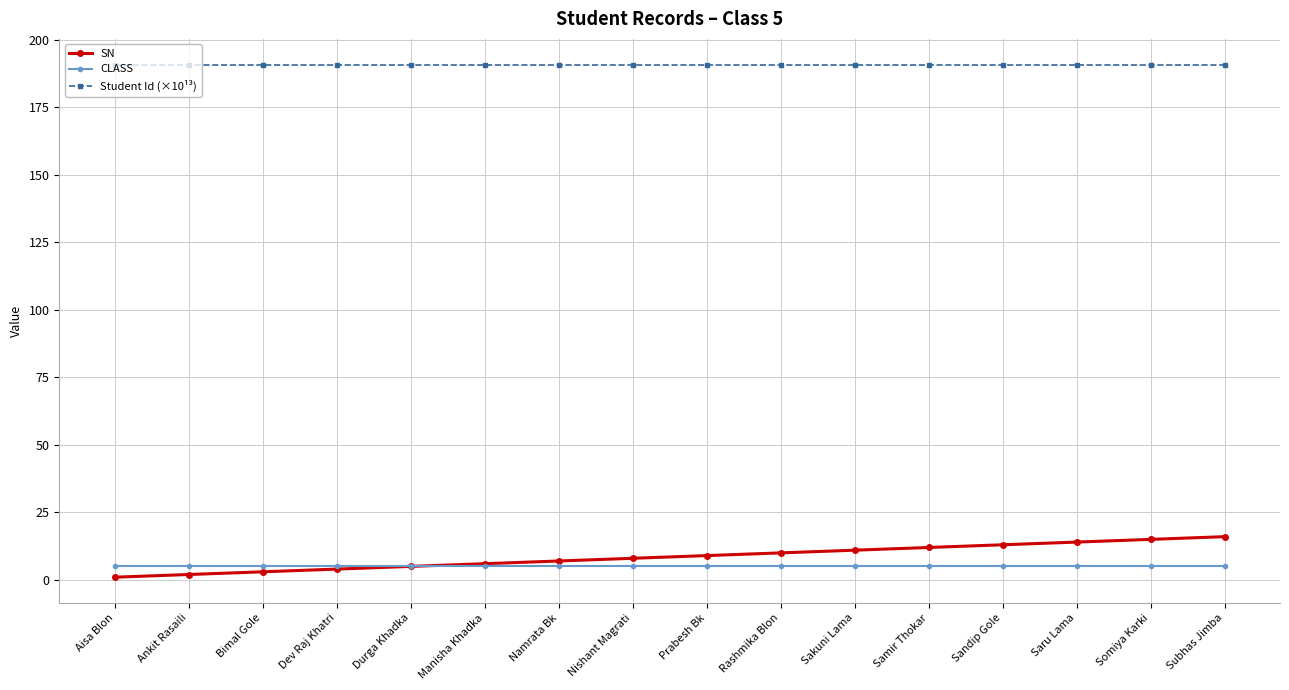

Read the Student Id (×10¹³) value at Subhas Jimba.

190.8